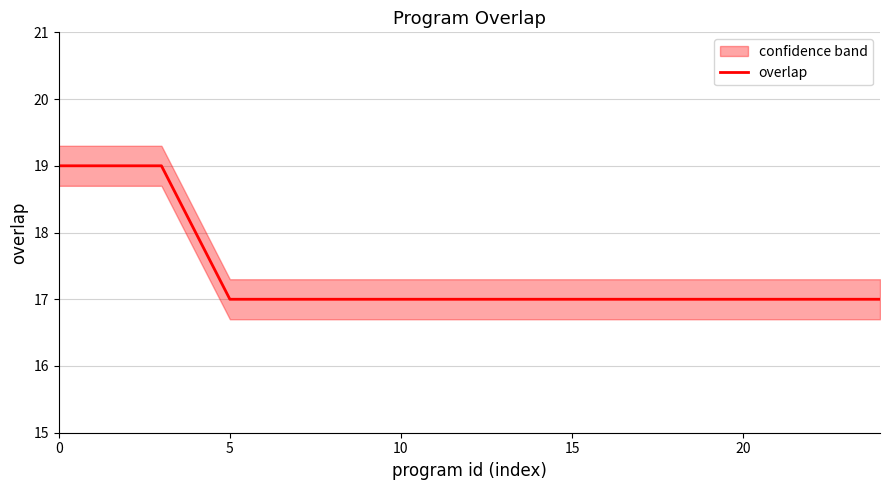

What is the maximum value for overlap?

19